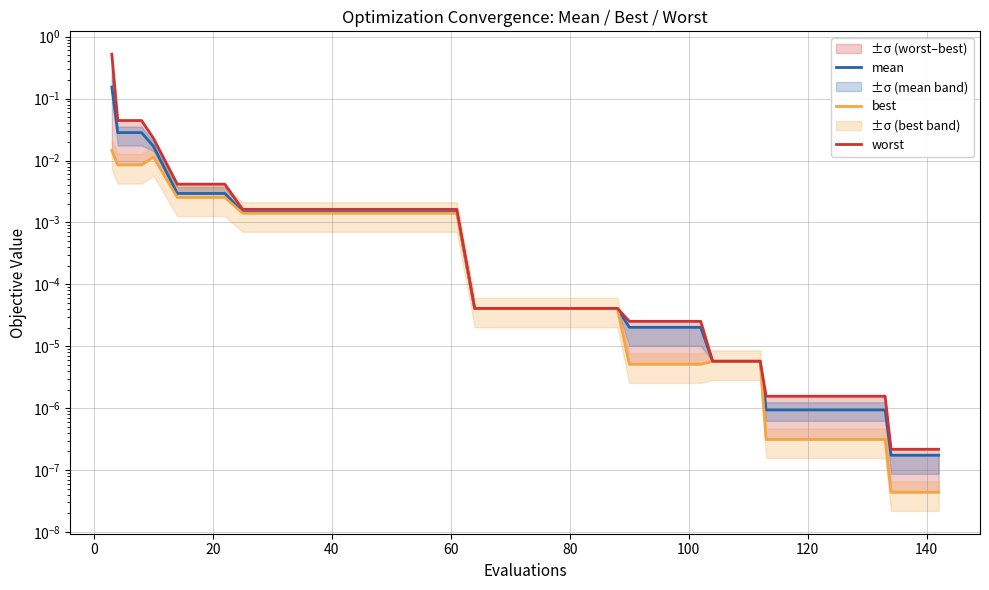

Reading left to right, extract all data points from this chart.

mean: 0.2	0.0	0.0	0.0	0.0	0.0	0.0	0.0	0.0	0.0	0.0	0.0	0.0	0.0	0.0	0.0	0.0	0.0	0.0	0.0	0.0	0.0	0.0	0.0	0.0	0.0	0.0	0.0	0.0	0.0	0.0	0.0	0.0	0.0	0.0	0.0	0.0	0.0	0.0	0.0
best: 0.0	0.0	0.0	0.0	0.0	0.0	0.0	0.0	0.0	0.0	0.0	0.0	0.0	0.0	0.0	0.0	0.0	0.0	0.0	0.0	0.0	0.0	0.0	0.0	0.0	0.0	0.0	0.0	0.0	0.0	0.0	0.0	0.0	0.0	0.0	0.0	0.0	0.0	0.0	0.0
worst: 0.5	0.0	0.0	0.0	0.0	0.0	0.0	0.0	0.0	0.0	0.0	0.0	0.0	0.0	0.0	0.0	0.0	0.0	0.0	0.0	0.0	0.0	0.0	0.0	0.0	0.0	0.0	0.0	0.0	0.0	0.0	0.0	0.0	0.0	0.0	0.0	0.0	0.0	0.0	0.0